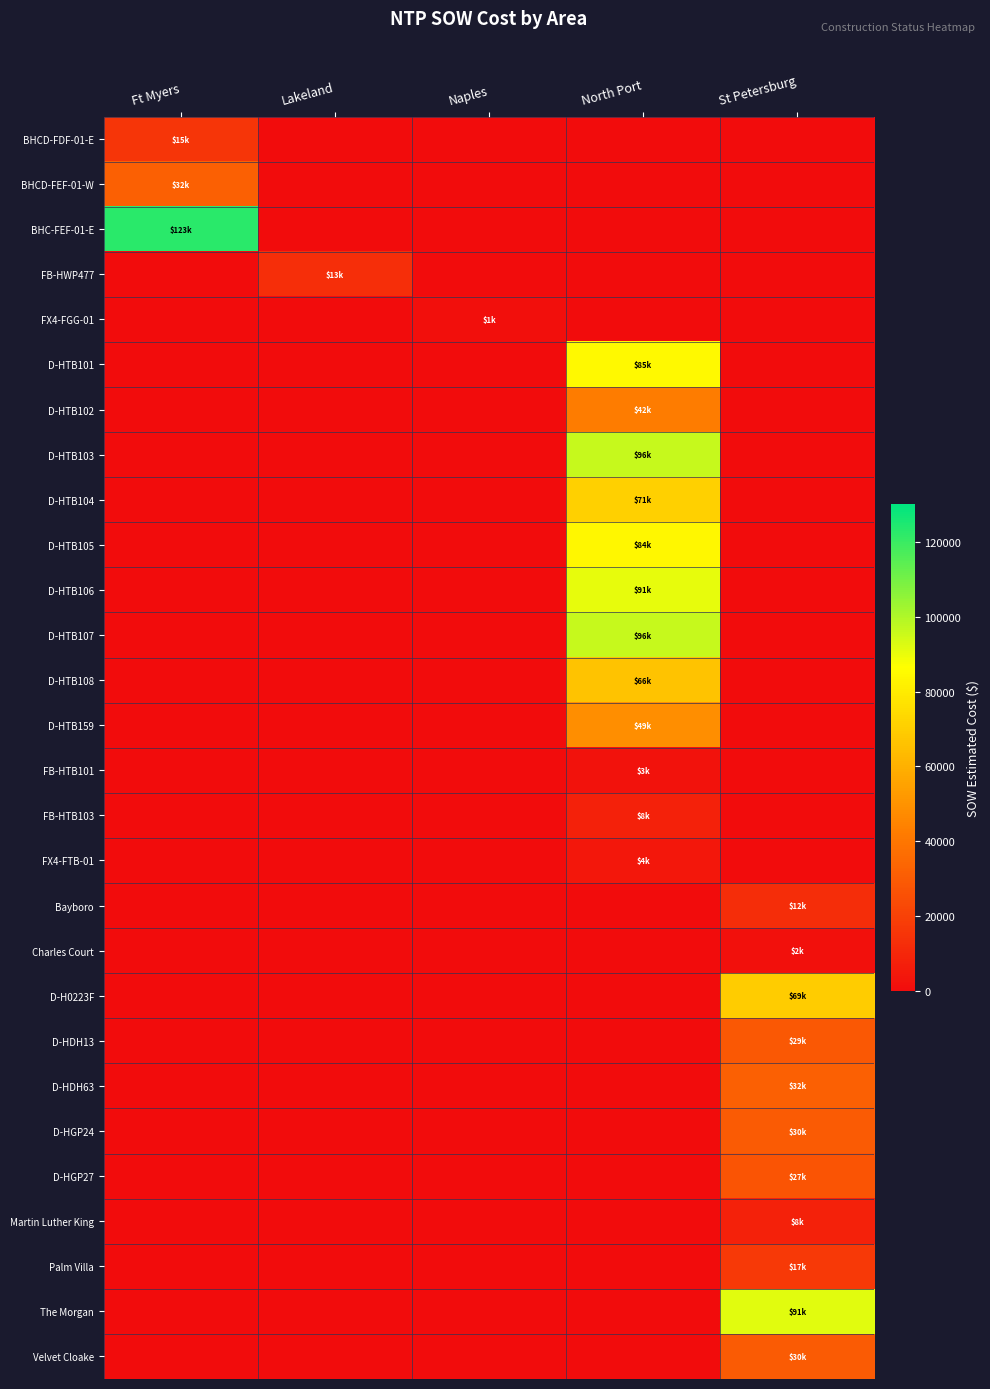

Reading left to right, list all the values displayed in this chart.

BHCD-FDF-01-E: Ft Myers=15436.9	Lakeland=0.0	Naples=0.0	North Port=0.0	St Petersburg=0.0
BHCD-FEF-01-W: Ft Myers=31717.7	Lakeland=0.0	Naples=0.0	North Port=0.0	St Petersburg=0.0
BHC-FEF-01-E: Ft Myers=122715.9	Lakeland=0.0	Naples=0.0	North Port=0.0	St Petersburg=0.0
FB-HWP477: Ft Myers=0.0	Lakeland=12886.4	Naples=0.0	North Port=0.0	St Petersburg=0.0
FX4-FGG-01: Ft Myers=0.0	Lakeland=0.0	Naples=1343.9	North Port=0.0	St Petersburg=0.0
D-HTB101: Ft Myers=0.0	Lakeland=0.0	Naples=0.0	North Port=84564.5	St Petersburg=0.0
D-HTB102: Ft Myers=0.0	Lakeland=0.0	Naples=0.0	North Port=42408.0	St Petersburg=0.0
D-HTB103: Ft Myers=0.0	Lakeland=0.0	Naples=0.0	North Port=96198.5	St Petersburg=0.0
D-HTB104: Ft Myers=0.0	Lakeland=0.0	Naples=0.0	North Port=71001.0	St Petersburg=0.0
D-HTB105: Ft Myers=0.0	Lakeland=0.0	Naples=0.0	North Port=84103.0	St Petersburg=0.0
D-HTB106: Ft Myers=0.0	Lakeland=0.0	Naples=0.0	North Port=90832.0	St Petersburg=0.0
D-HTB107: Ft Myers=0.0	Lakeland=0.0	Naples=0.0	North Port=96242.0	St Petersburg=0.0
D-HTB108: Ft Myers=0.0	Lakeland=0.0	Naples=0.0	North Port=66271.5	St Petersburg=0.0
D-HTB159: Ft Myers=0.0	Lakeland=0.0	Naples=0.0	North Port=48577.0	St Petersburg=0.0
FB-HTB101: Ft Myers=0.0	Lakeland=0.0	Naples=0.0	North Port=2530.0	St Petersburg=0.0
FB-HTB103: Ft Myers=0.0	Lakeland=0.0	Naples=0.0	North Port=7803.1	St Petersburg=0.0
FX4-FTB-01: Ft Myers=0.0	Lakeland=0.0	Naples=0.0	North Port=4254.7	St Petersburg=0.0
Bayboro: Ft Myers=0.0	Lakeland=0.0	Naples=0.0	North Port=0.0	St Petersburg=12213.7
Charles Court: Ft Myers=0.0	Lakeland=0.0	Naples=0.0	North Port=0.0	St Petersburg=1618.8
D-H0223F: Ft Myers=0.0	Lakeland=0.0	Naples=0.0	North Port=0.0	St Petersburg=69076.0
D-HDH13: Ft Myers=0.0	Lakeland=0.0	Naples=0.0	North Port=0.0	St Petersburg=28762.0
D-HDH63: Ft Myers=0.0	Lakeland=0.0	Naples=0.0	North Port=0.0	St Petersburg=31560.0
D-HGP24: Ft Myers=0.0	Lakeland=0.0	Naples=0.0	North Port=0.0	St Petersburg=29812.0
D-HGP27: Ft Myers=0.0	Lakeland=0.0	Naples=0.0	North Port=0.0	St Petersburg=26964.0
Martin Luther King: Ft Myers=0.0	Lakeland=0.0	Naples=0.0	North Port=0.0	St Petersburg=7844.4
Palm Villa: Ft Myers=0.0	Lakeland=0.0	Naples=0.0	North Port=0.0	St Petersburg=17100.2
The Morgan: Ft Myers=0.0	Lakeland=0.0	Naples=0.0	North Port=0.0	St Petersburg=91420.9
Velvet Cloake: Ft Myers=0.0	Lakeland=0.0	Naples=0.0	North Port=0.0	St Petersburg=29508.9